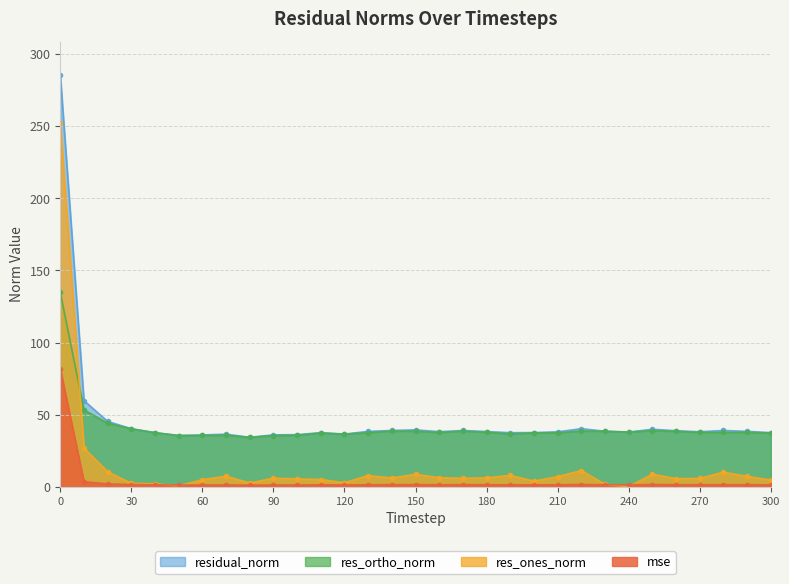

At which label is mse closest to 41?

10